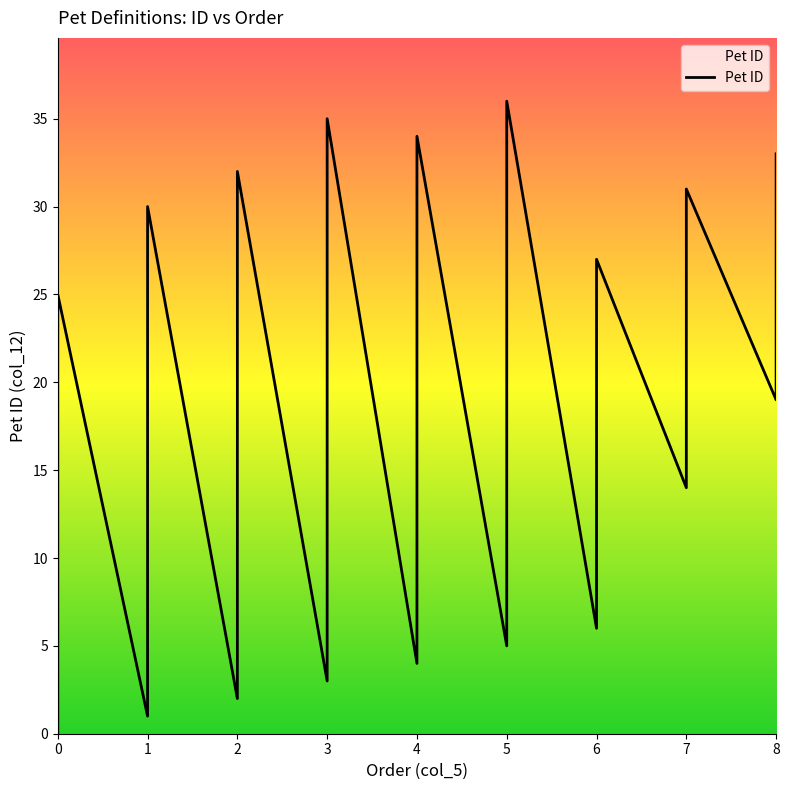

List the labels in order of value, largest first.

36, 35, 34, 33, 32, 31, 30, 29, 28, 27, 26, 25, 24, 23, 22, 21, 20, 19, 18, 17, 16, 15, 14, 13, 12, 11, 10, 9, 8, 7, 6, 5, 4, 3, 2, 1, 0